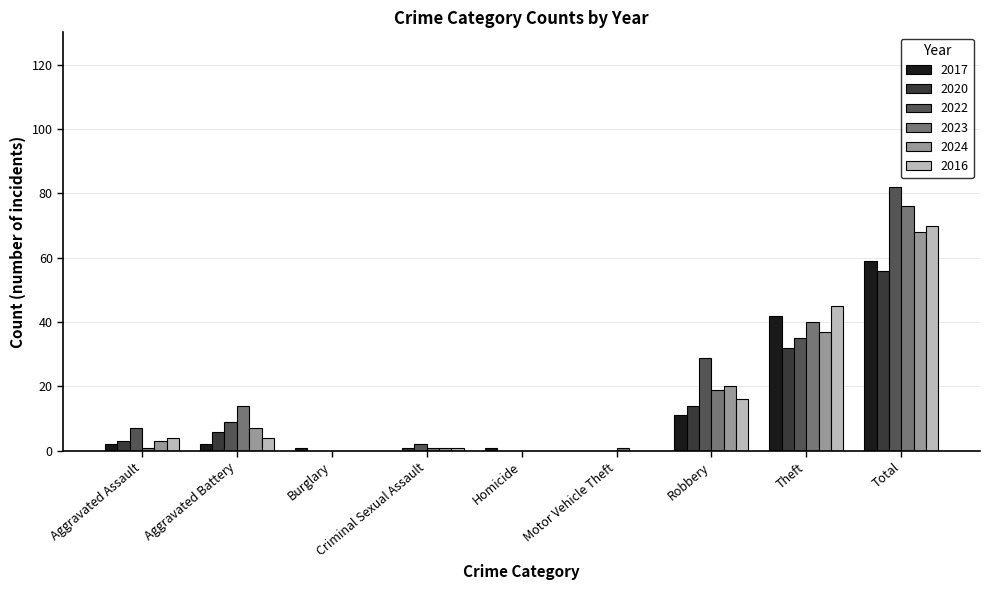

What is the difference between the 2016 values at Motor Vehicle Theft and Theft?

45